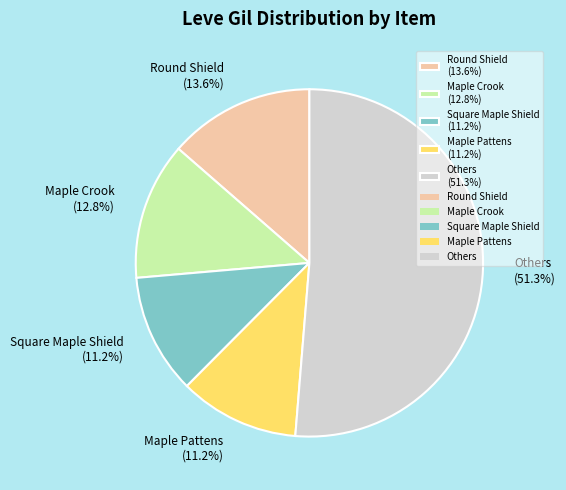

Combined, do Round Shield (13.6%) and Maple Crook (12.8%) account for over 50%?

No